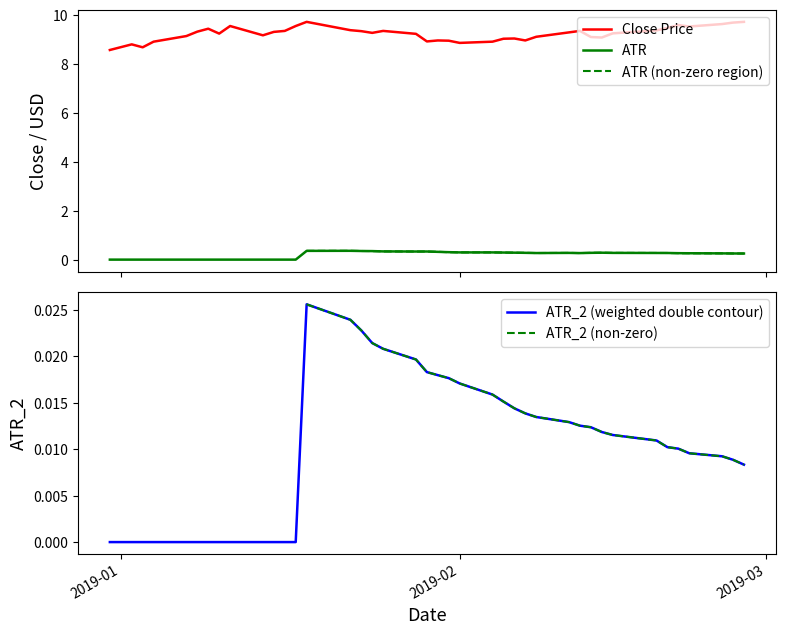

True or false: Close Price and ATR intersect in this chart.

False